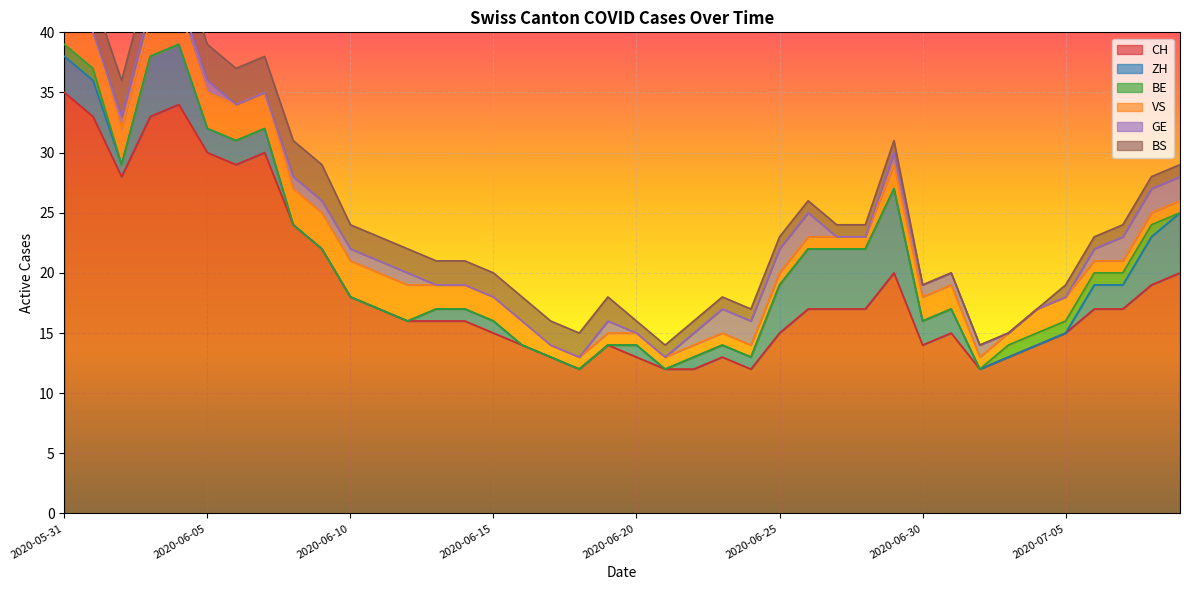

Between 2020-06-09 and 2020-06-26, which series saw the biggest shift?

CH